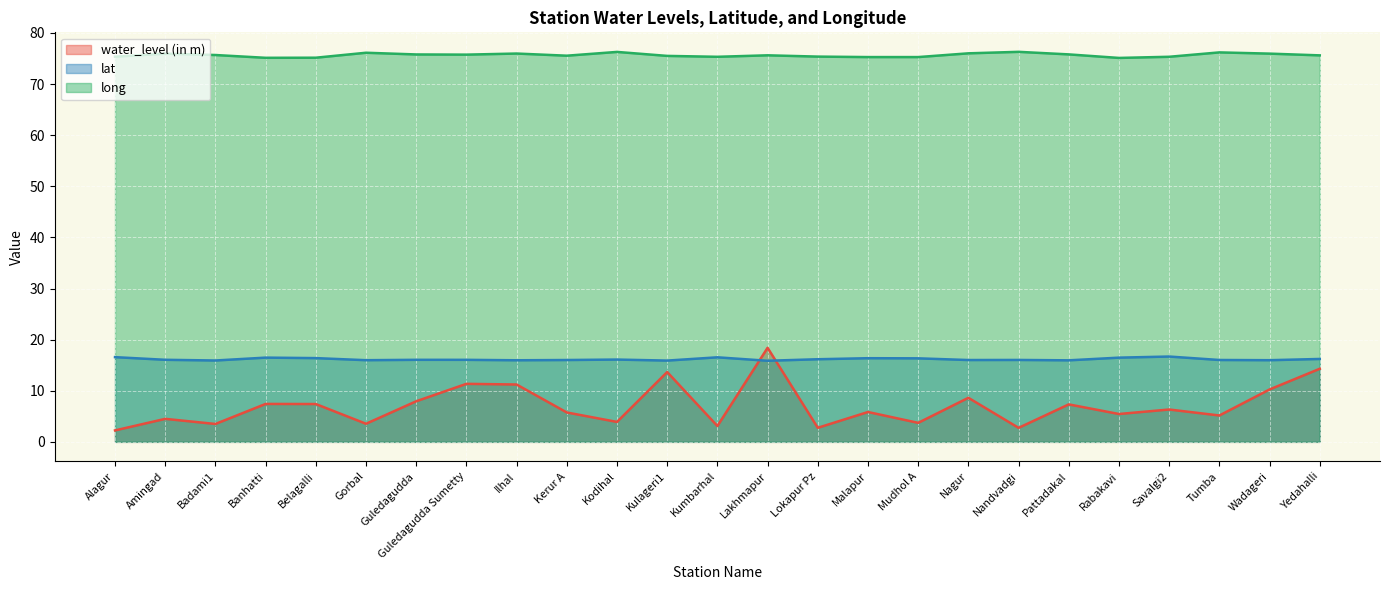

How many lines are shown in the chart?

3